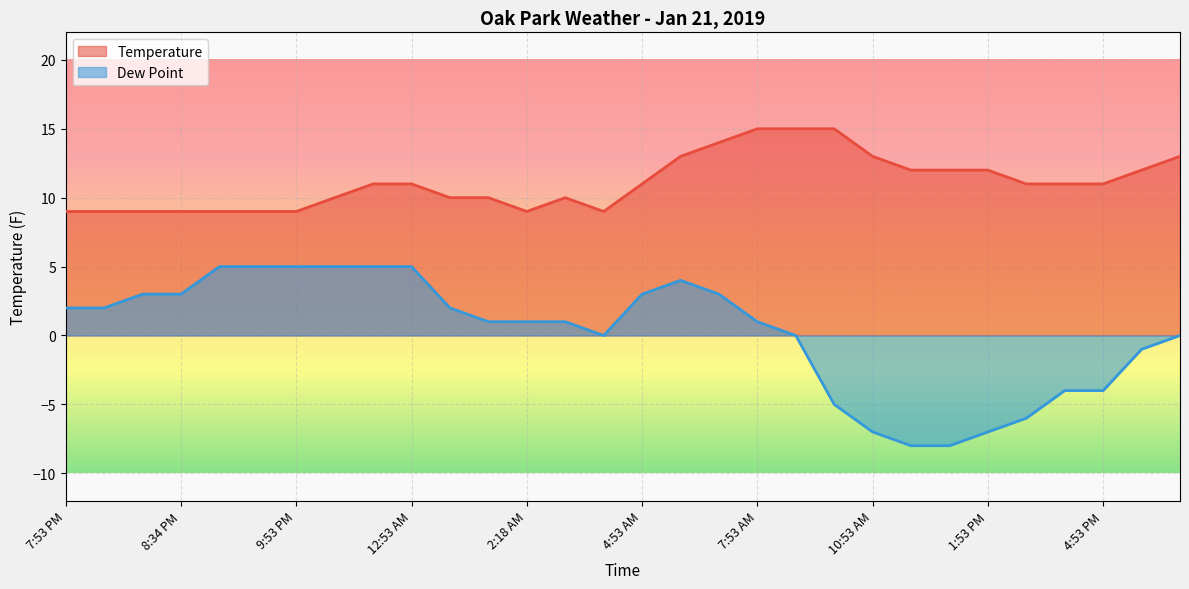

Rank the series at 11:53 PM from highest to lowest value.

Temperature, Dew Point